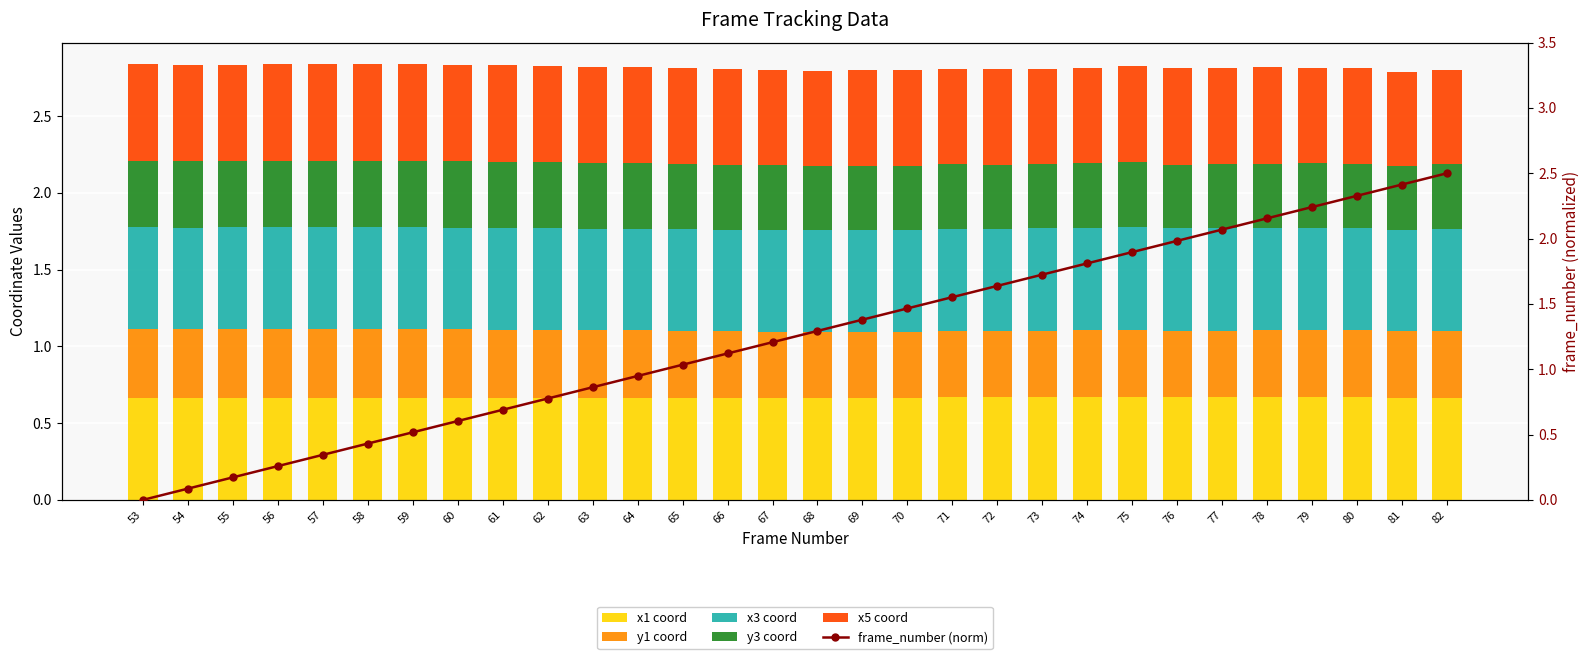

Which series changed the most between 69 and 82?

frame_number (norm)